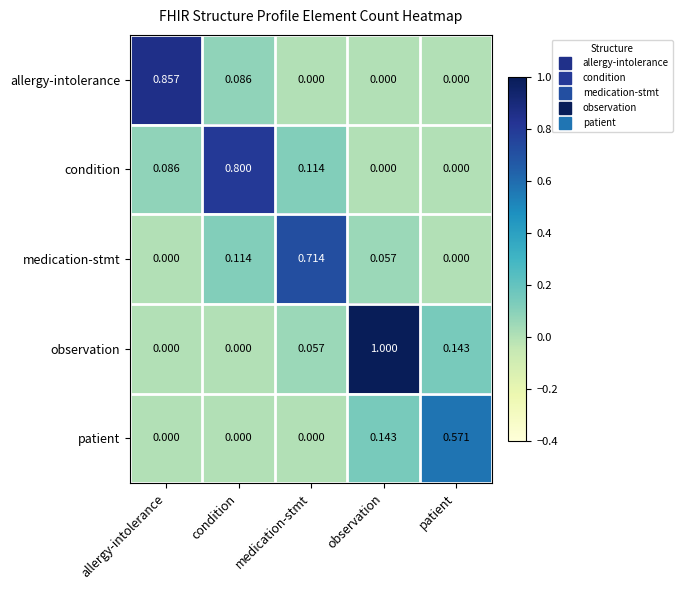

Which series has the largest total across all categories?

observation